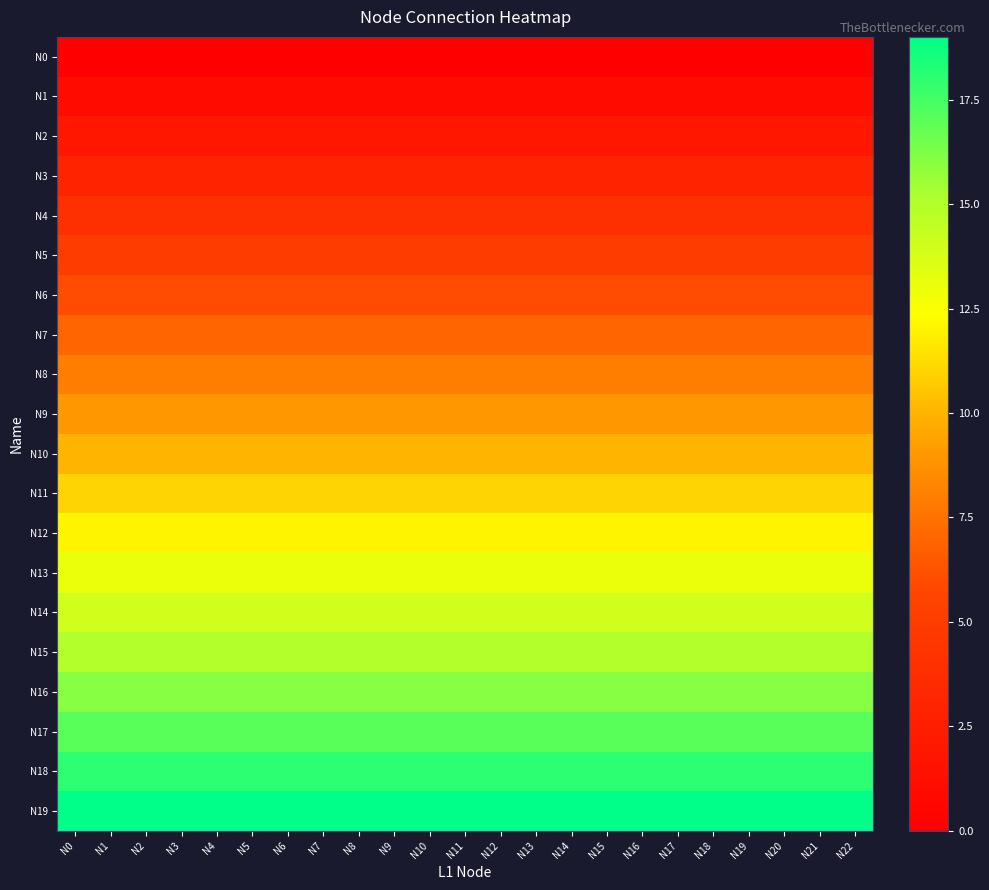

Which series has the largest range (max minus min)?

N0